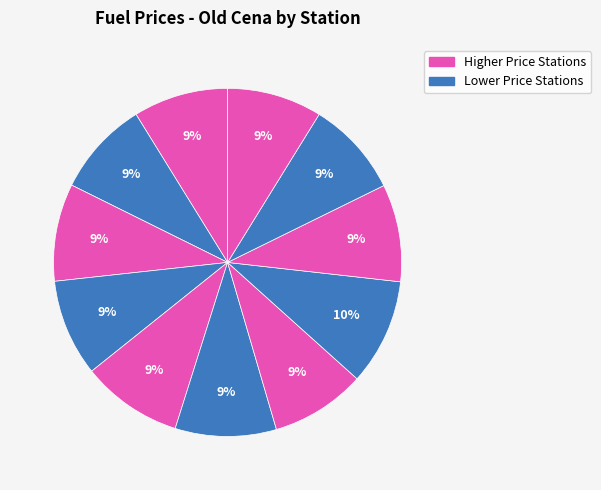

How many segments does this pie chart have?

11